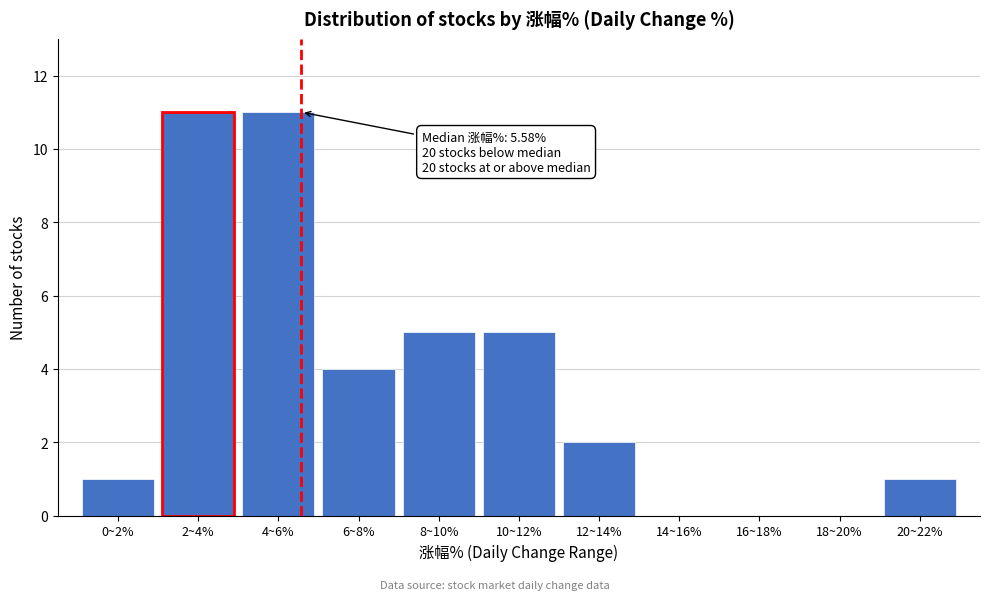

Reading right to left, transcribe all the data shown in this chart.

20~22%=1	18~20%=0	16~18%=0	14~16%=0	12~14%=2	10~12%=5	8~10%=5	6~8%=4	4~6%=11	2~4%=11	0~2%=1